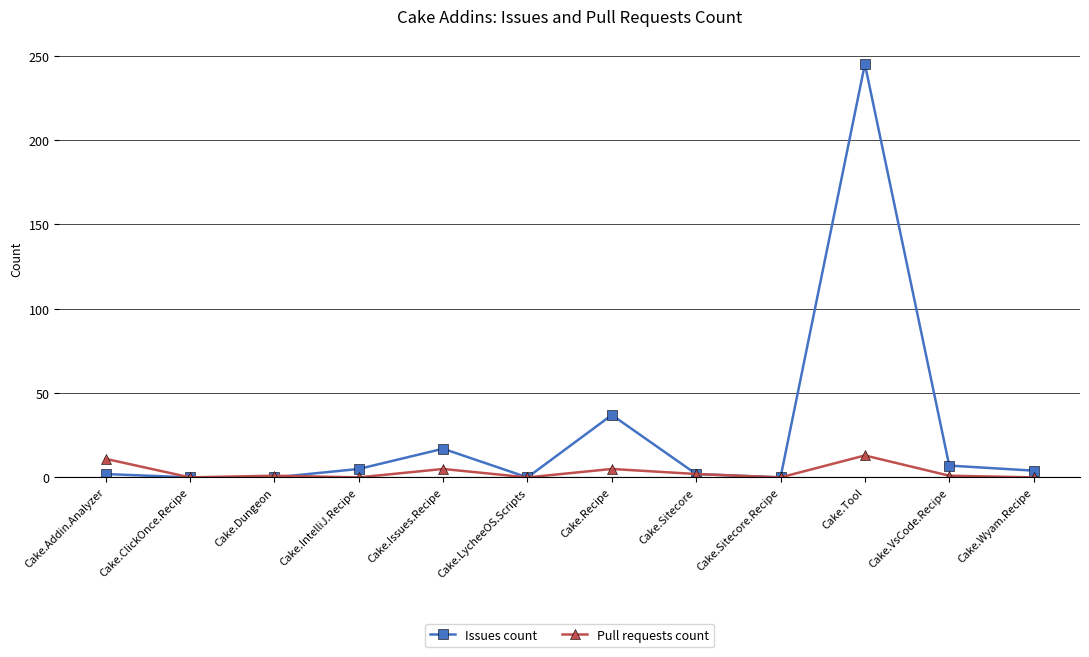

True or false: Pull requests count has more than 2 points higher than both neighbors.

True